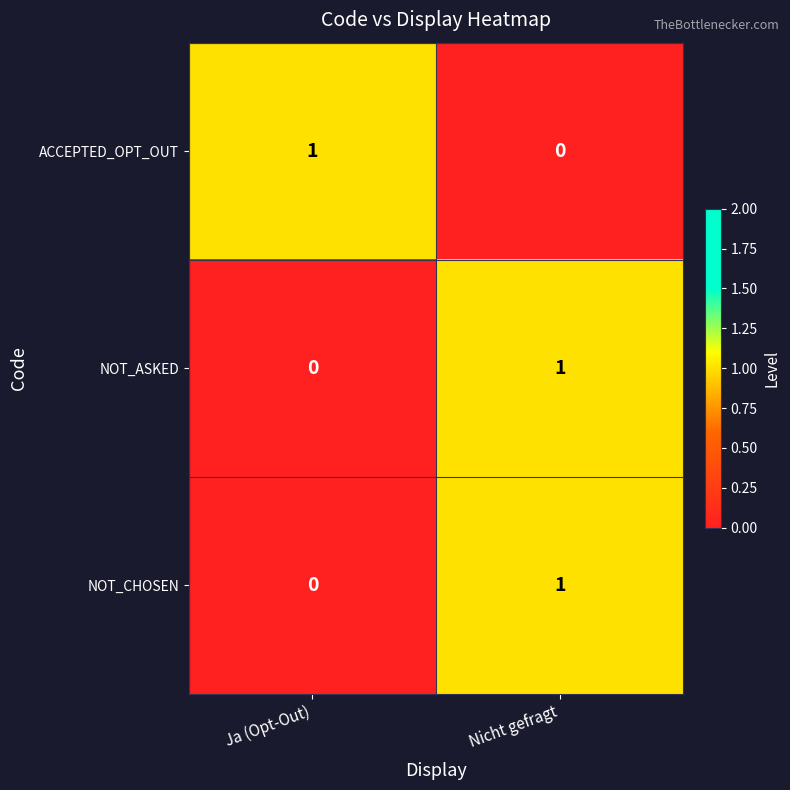

Rank the categories by NOT_ASKED value from lowest to highest.

Ja (Opt-Out), Nicht gefragt